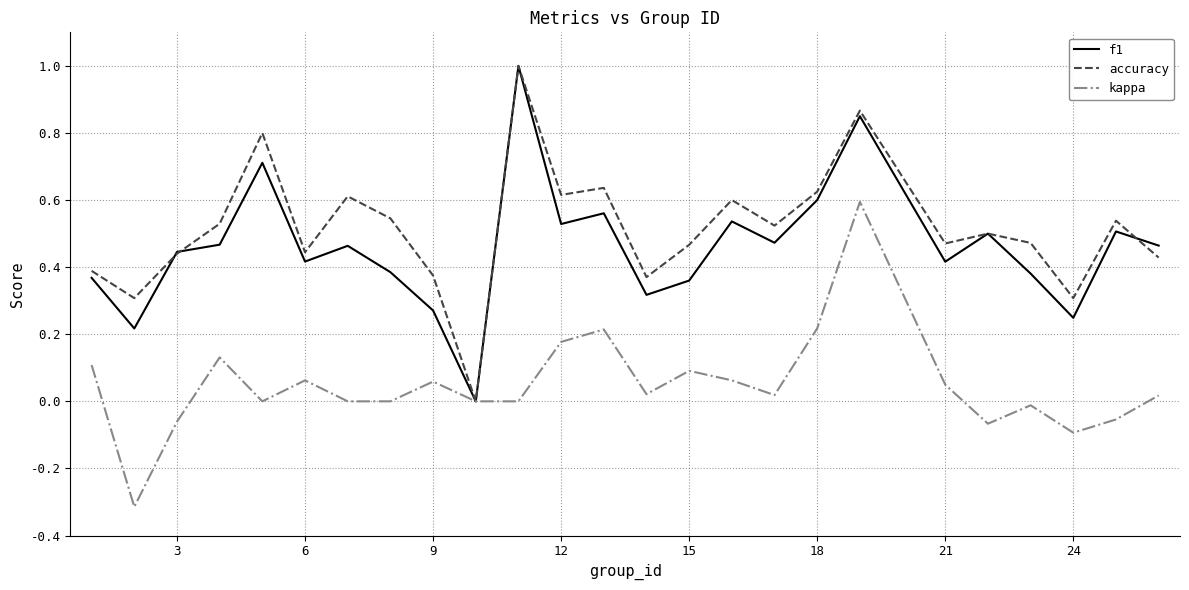

What is the maximum value shown in the chart?

1.0